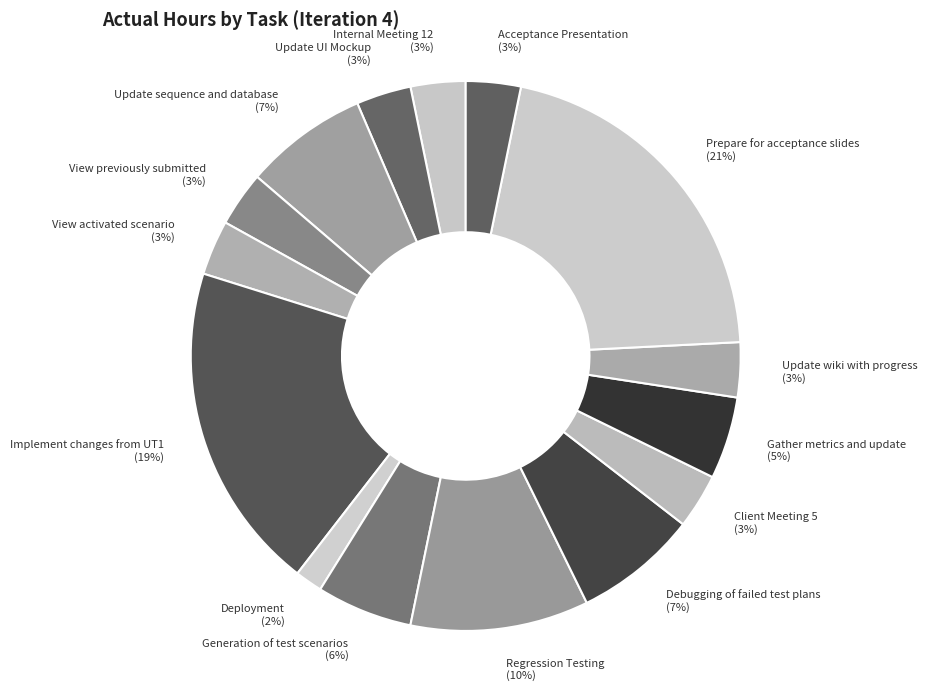

Is there a majority slice in this chart?

No